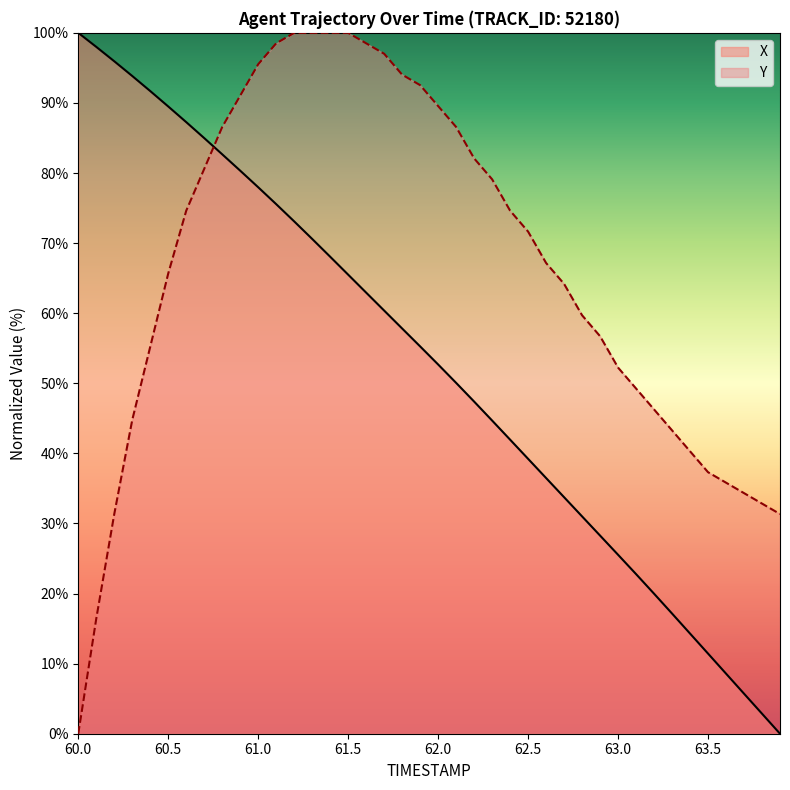

Reading right to left, list all the values displayed in this chart.

X: 63.9=0.0	63.8=2.9	63.7=5.7	63.6=8.6	63.5=11.4	63.4=14.3	63.3=17.1	63.2=20.0	63.1=22.8	63.0=25.5	62.9=28.3	62.8=31.0	62.7=33.7	62.6=36.5	62.5=39.2	62.4=42.0	62.3=44.7	62.2=47.4	62.1=50.1	62.0=52.7	61.9=55.3	61.8=57.8	61.7=60.4	61.6=62.9	61.5=65.5	61.4=68.1	61.3=70.6	61.2=73.1	61.1=75.6	61.0=78.0	60.9=80.3	60.8=82.7	60.7=85.0	60.6=87.3	60.5=89.5	60.4=91.7	60.3=93.8	60.2=95.9	60.1=98.0	60.0=100.0
Y: 63.9=31.3	63.8=32.8	63.7=34.3	63.6=35.8	63.5=37.3	63.4=40.3	63.3=43.3	63.2=46.3	63.1=49.3	63.0=52.2	62.9=56.7	62.8=59.7	62.7=64.2	62.6=67.2	62.5=71.6	62.4=74.6	62.3=79.1	62.2=82.1	62.1=86.6	62.0=89.6	61.9=92.5	61.8=94.0	61.7=97.0	61.6=98.5	61.5=100.0	61.4=100.0	61.3=100.0	61.2=100.0	61.1=98.5	61.0=95.5	60.9=91.0	60.8=86.6	60.7=80.6	60.6=74.6	60.5=65.7	60.4=55.2	60.3=44.8	60.2=31.3	60.1=16.4	60.0=0.0